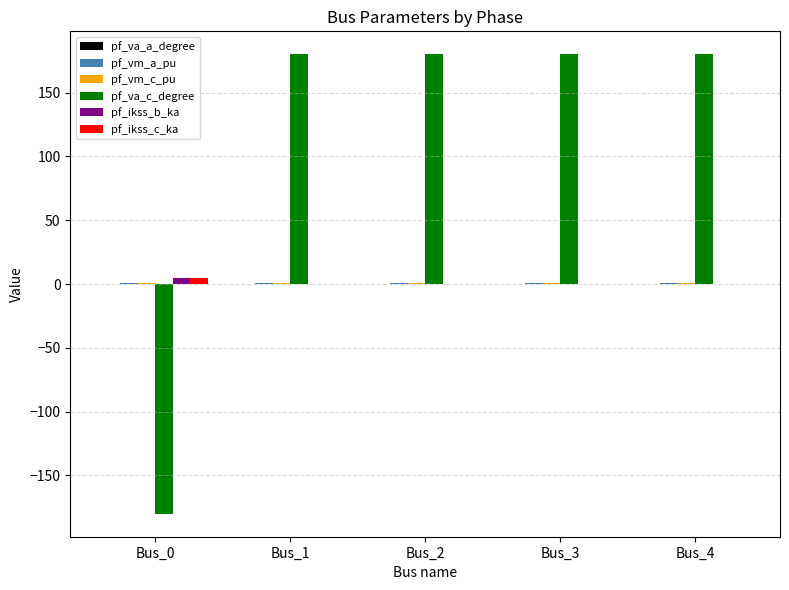

Which series has the largest total across all categories?

pf_va_c_degree